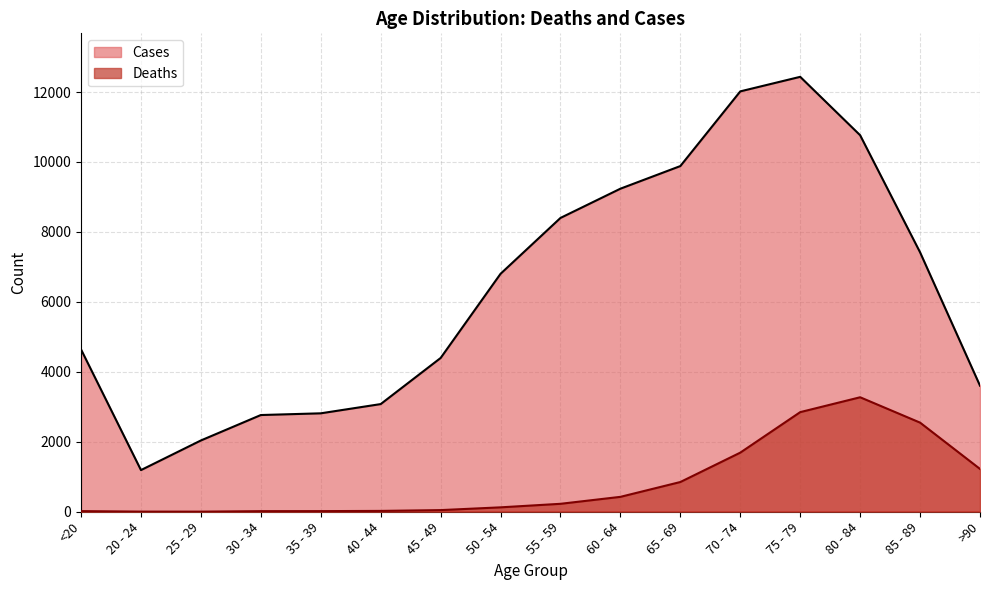

The Cases series shows 8400 at 55 - 59. True or false?

True